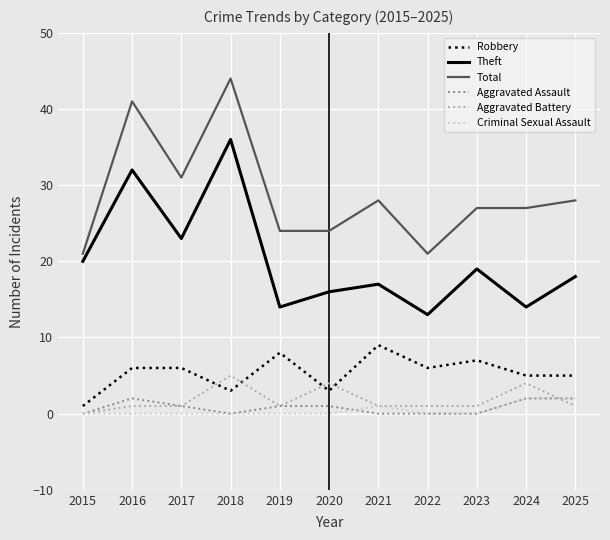

At which category is the sum across all series the highest?

2018